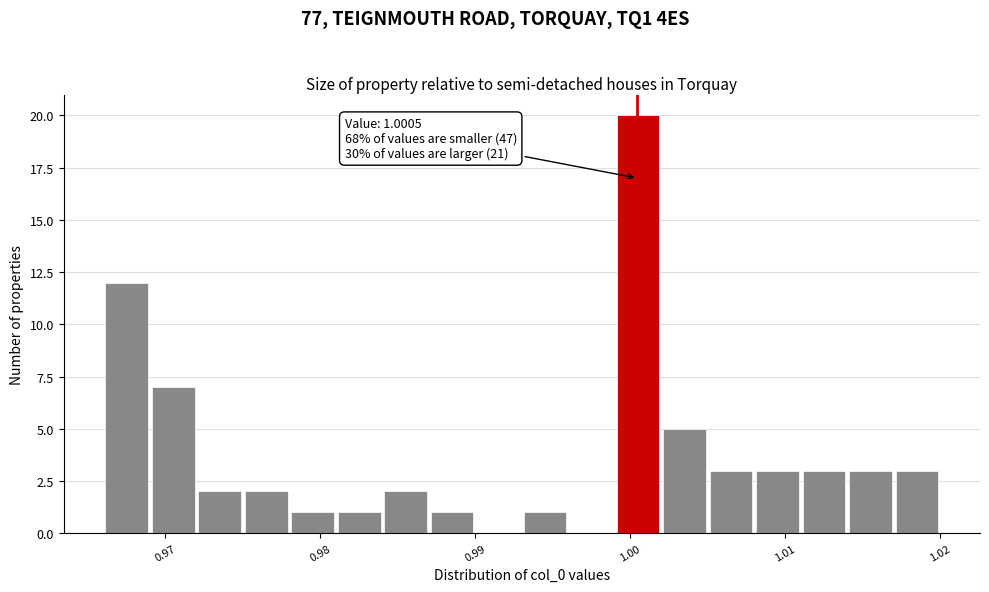

Read against the x-axis, roughly where is the centre of the tallest bar?

1.001